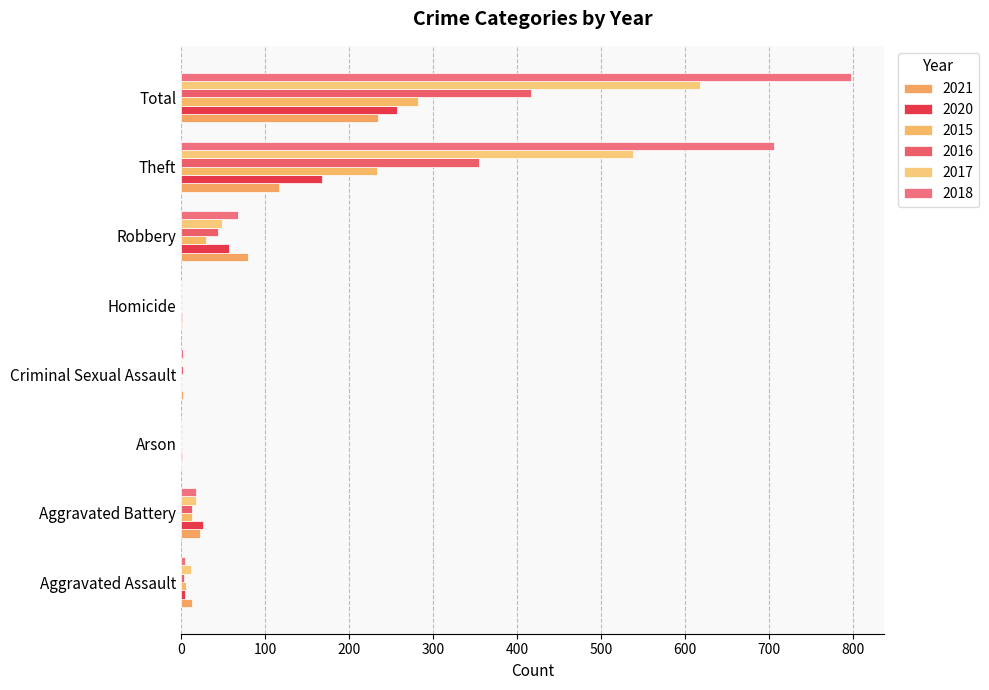

Which series has the largest total across all categories?

2018